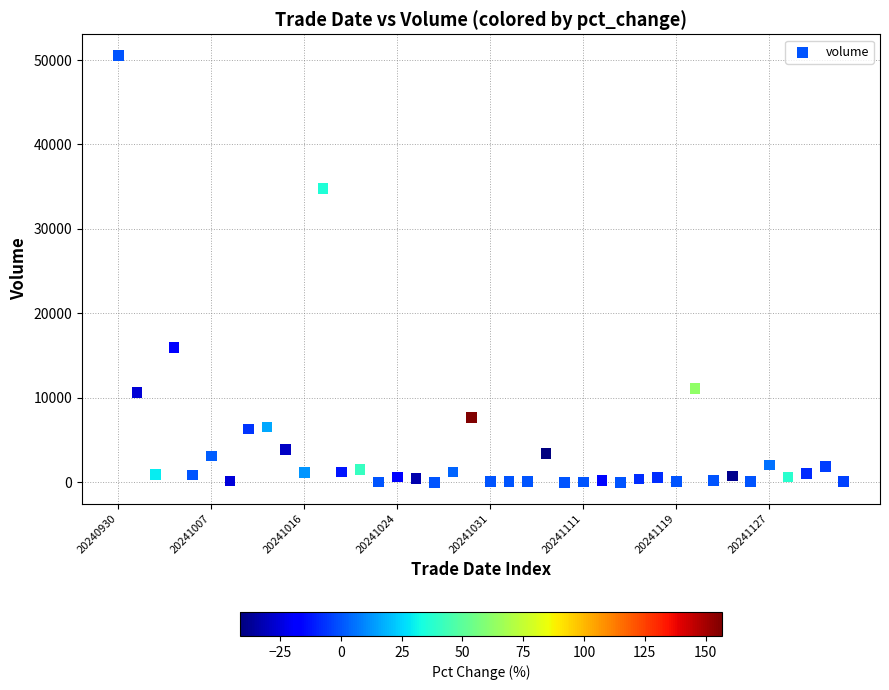

What is the range of Y values (max minus min)?

50523